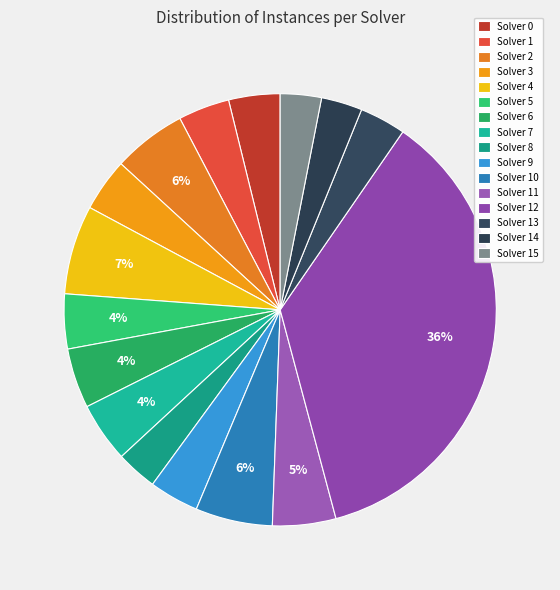

How many slices are in this pie chart?

16